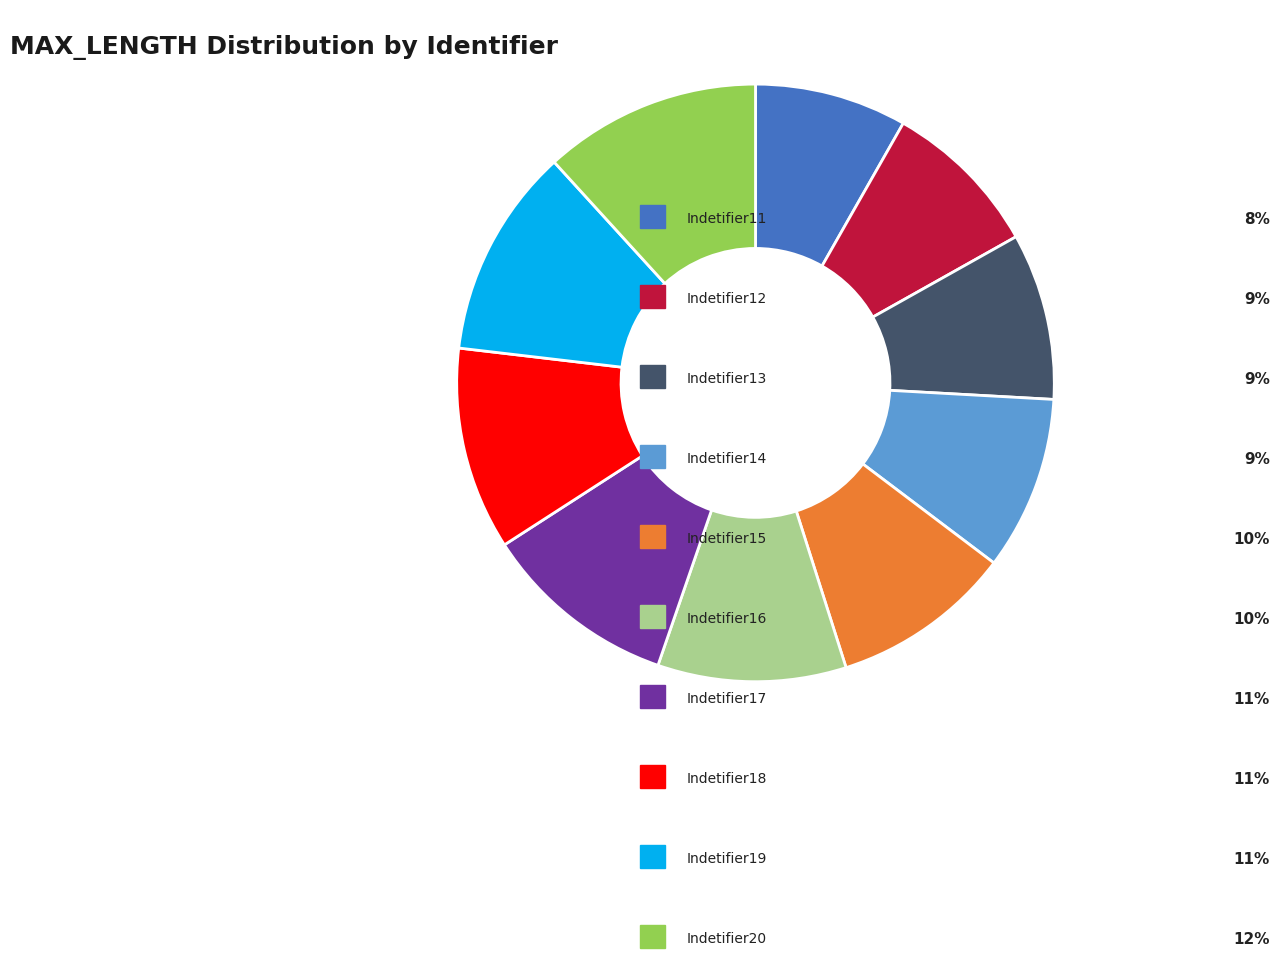

Is there a majority slice in this chart?

No